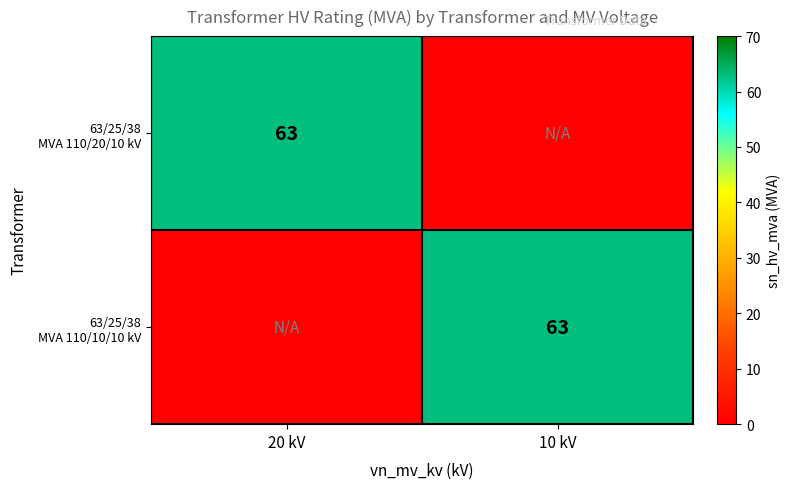

Rank the series by their maximum value, from highest to lowest.

63/25/38 MVA 110/20/10 kV, 63/25/38 MVA 110/10/10 kV